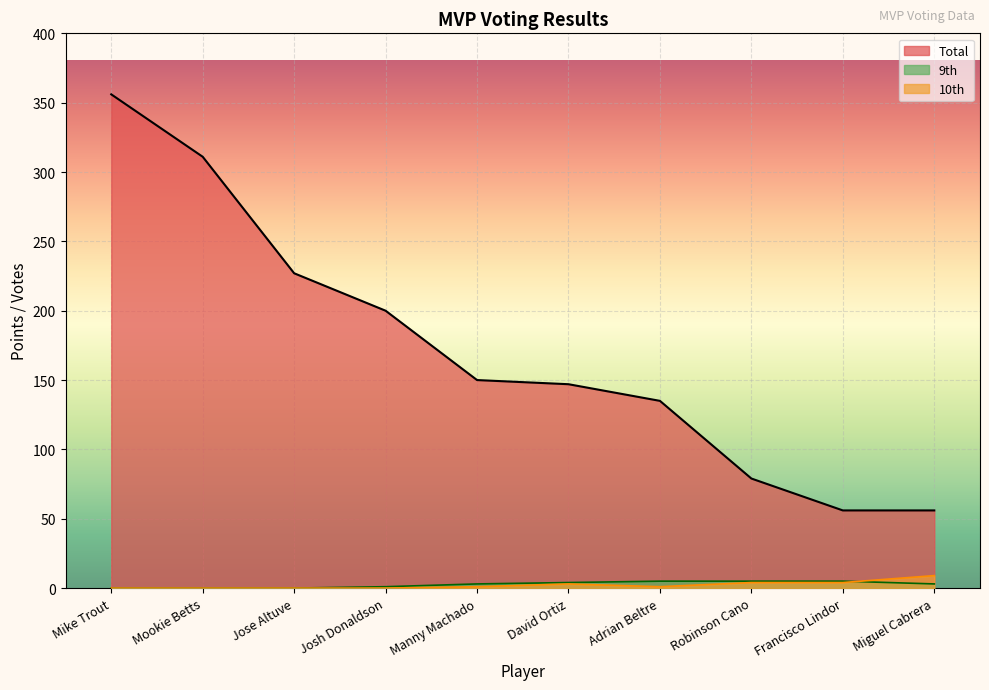

Reading right to left, list all the values displayed in this chart.

Total: 56	56	79	135	147	150	200	227	311	356
10th: 9	4	4	1	3	1	0	0	0	0
9th: 3	5	5	5	4	3	1	0	0	0